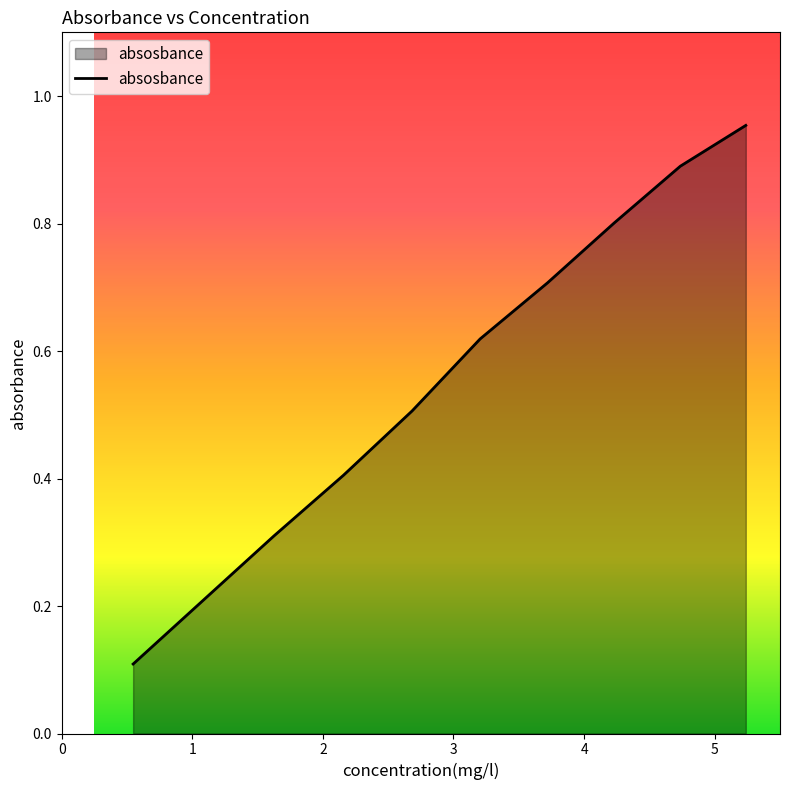

What is the sum of all values?

5.5